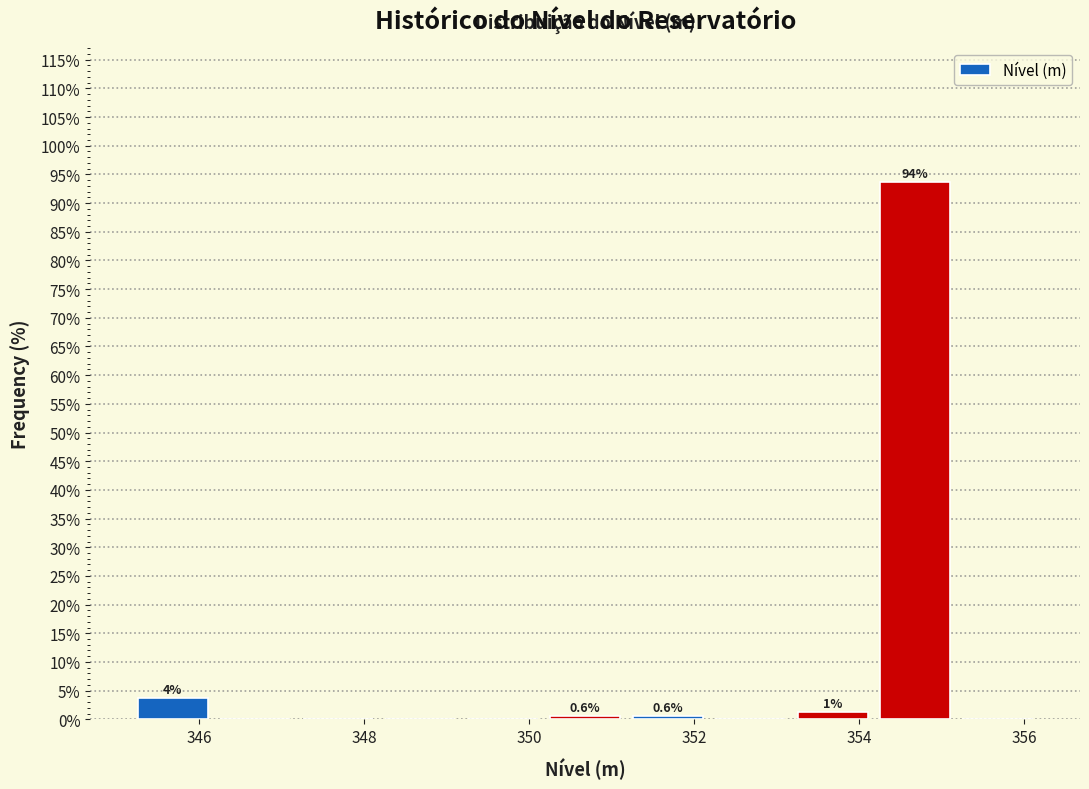

Which range on the x-axis has the tallest bar?

354.18 to 355.18